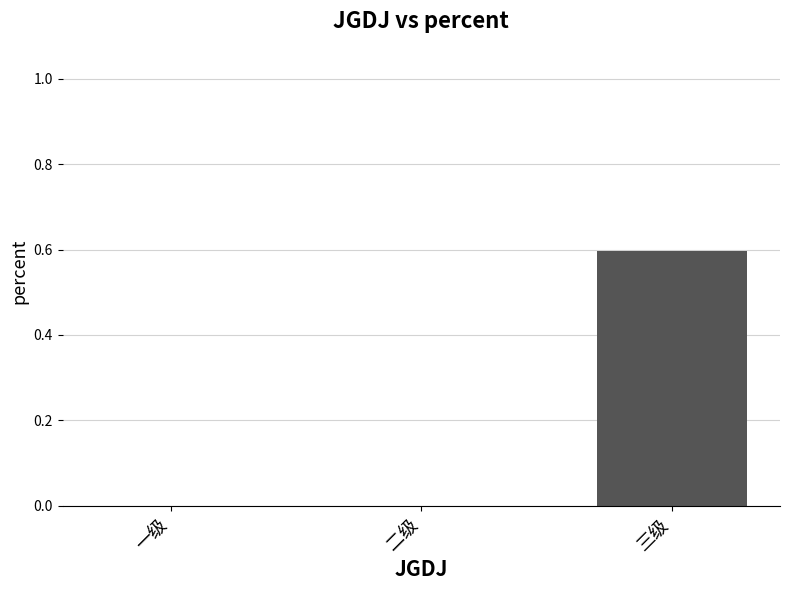

The value at 二级 is 0.0. True or false?

True